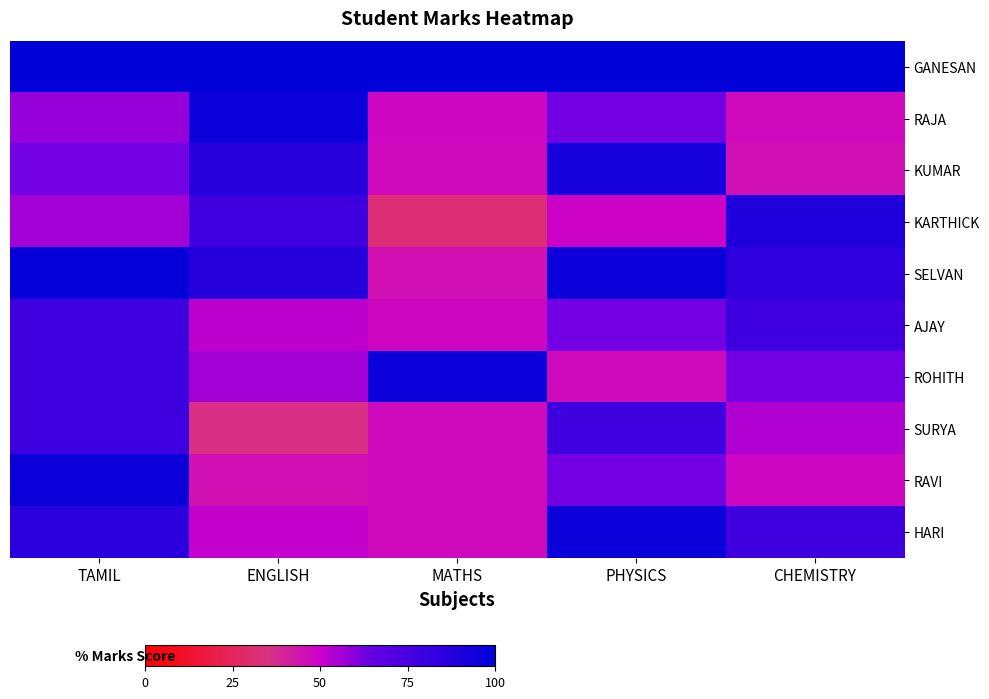

Which series has the largest range (max minus min)?

KARTHICK